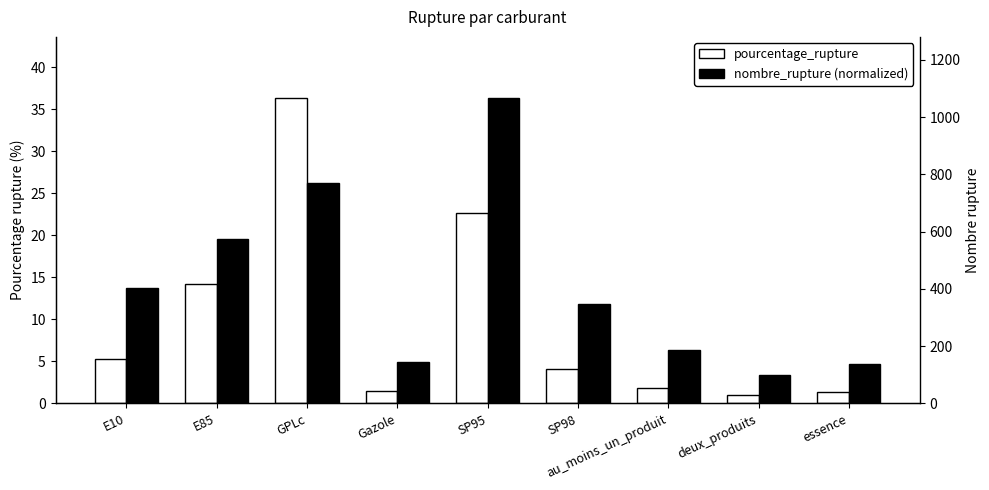

Which category has the highest value in the pourcentage_rupture series?

GPLc